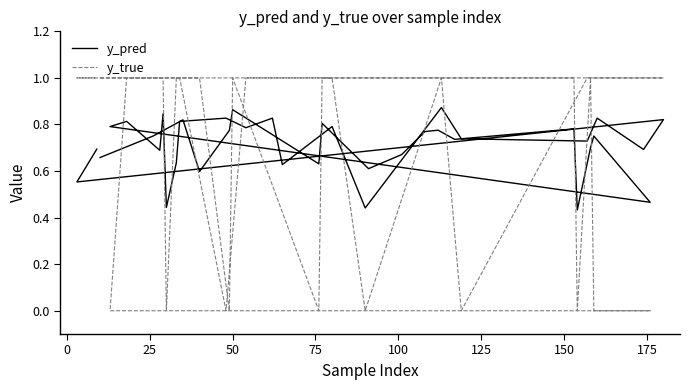

Does the chart have visible grid lines?

No